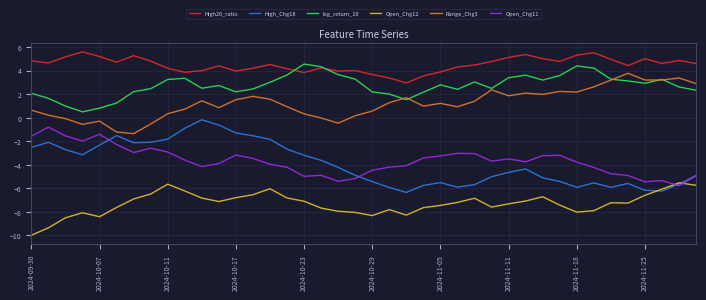

Which series has the widest spread of values?

High_Chg18